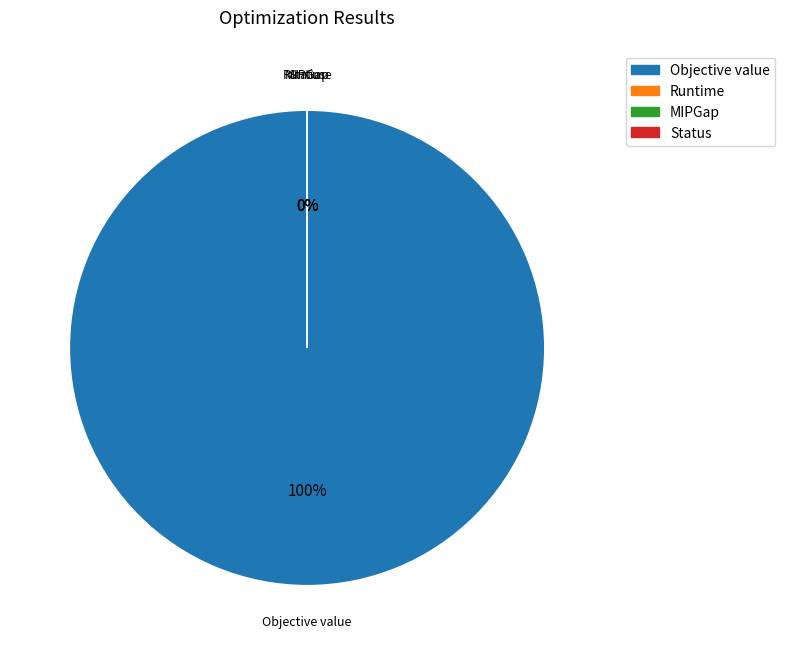

Do Objective value and Runtime together represent more than half of the pie?

Yes